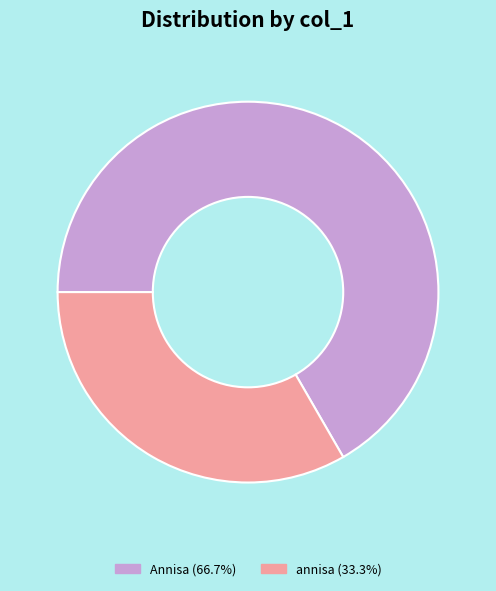

Is there a majority slice in this chart?

Yes